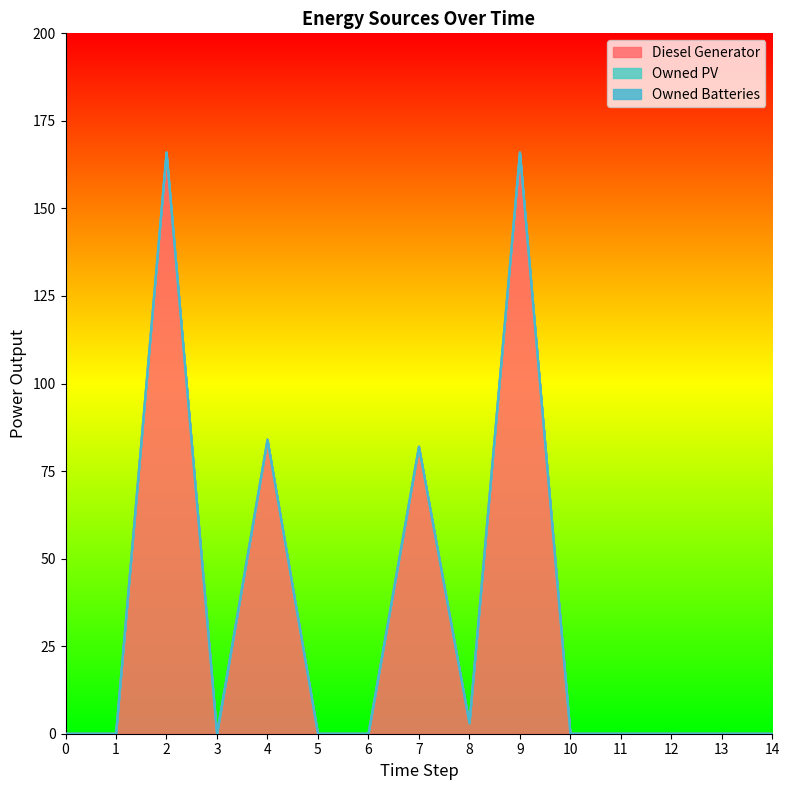

How many lines are shown in the chart?

3